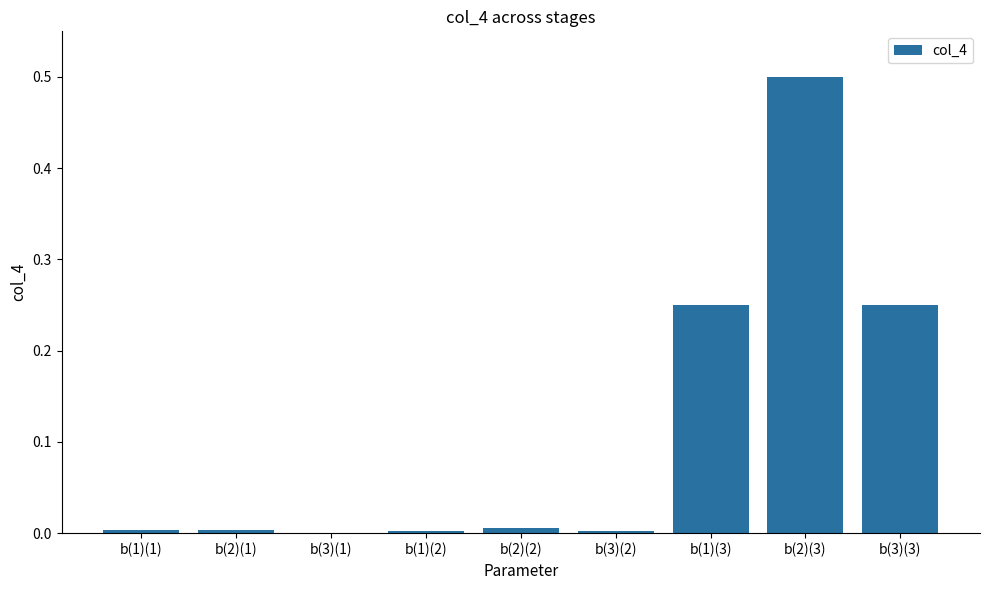

What is the sum of all values?

1.0